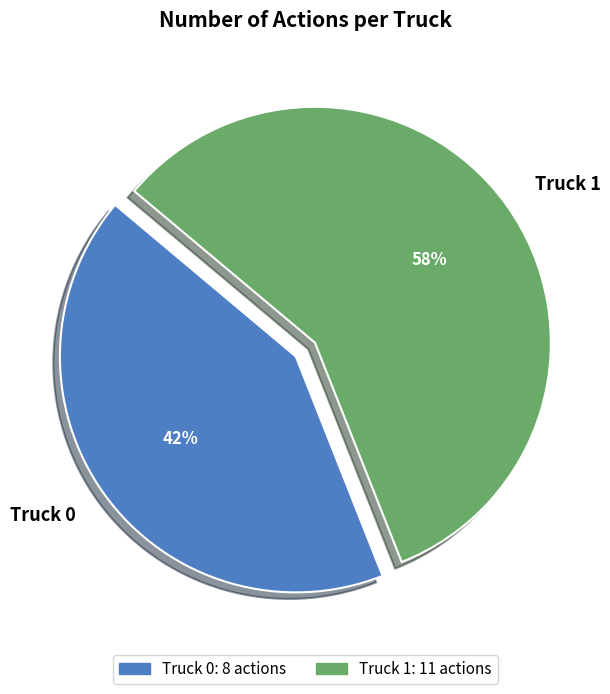

What is the smallest slice in the pie chart?

Truck 0